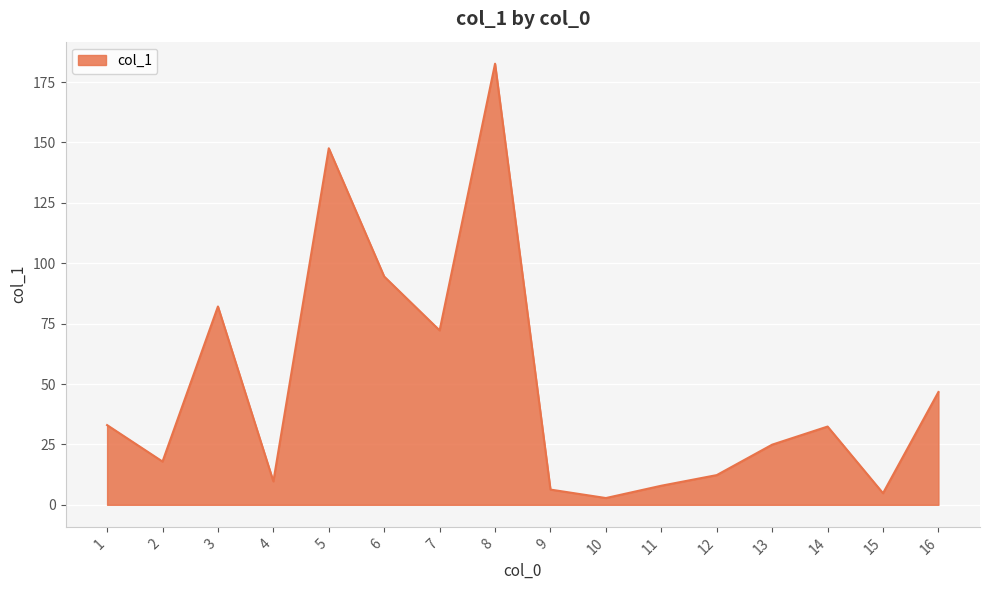

At which label is the value closest to 92?

6